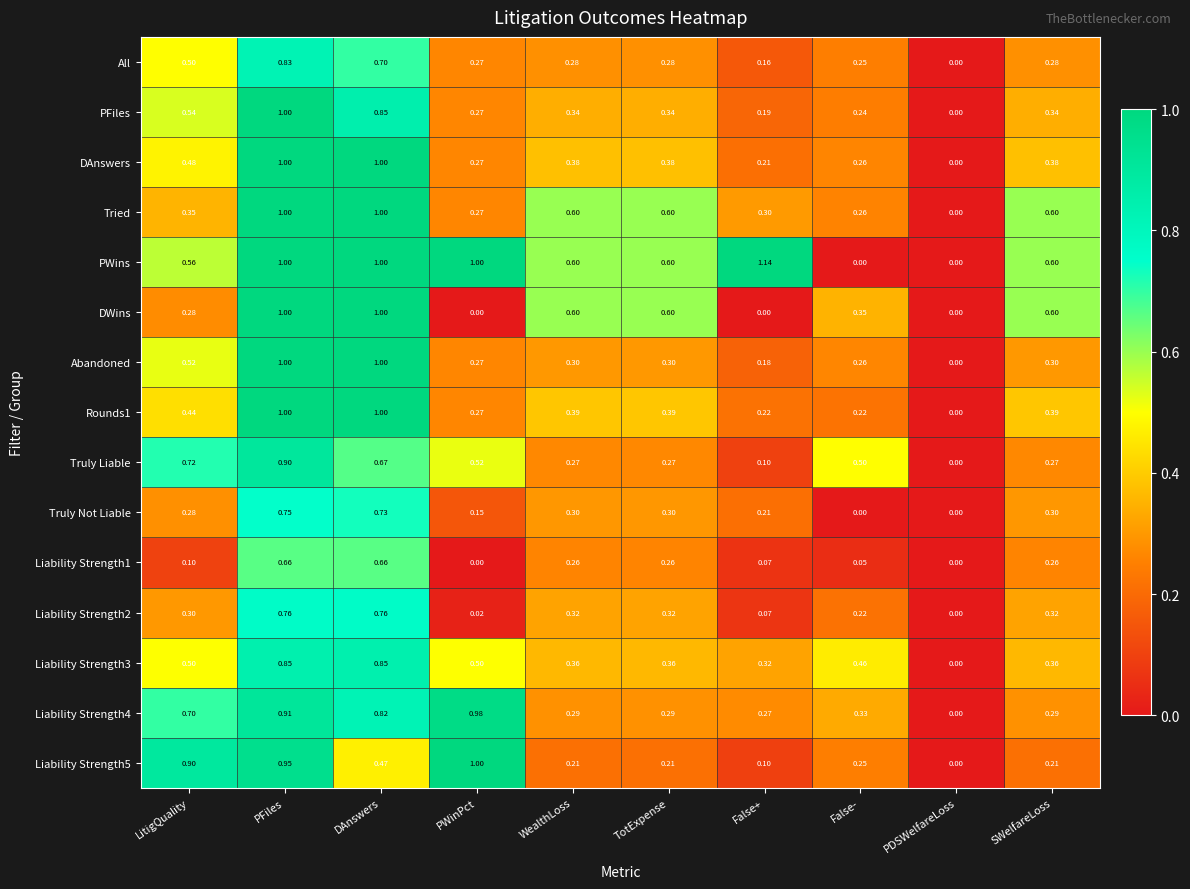

Which label corresponds to the largest value in the chart?

False+